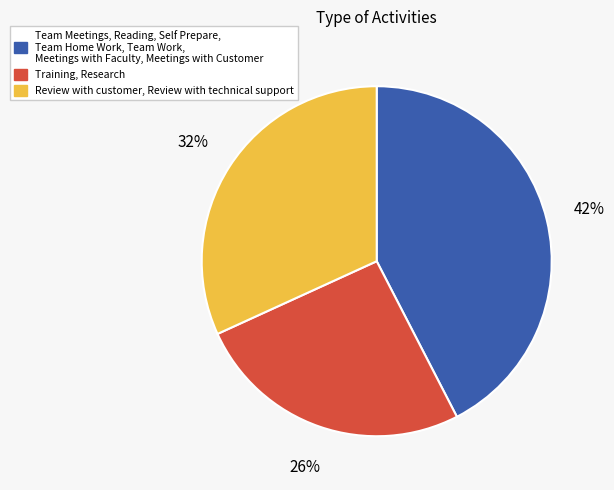

Does any single category account for the majority?

No